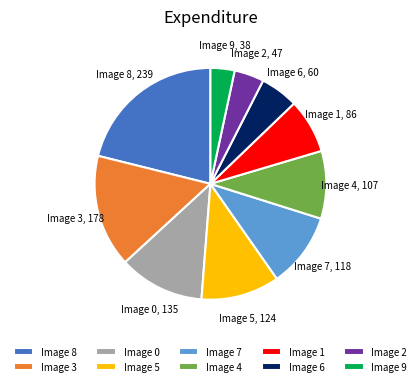

Which category has the biggest portion of the pie?

Image 8